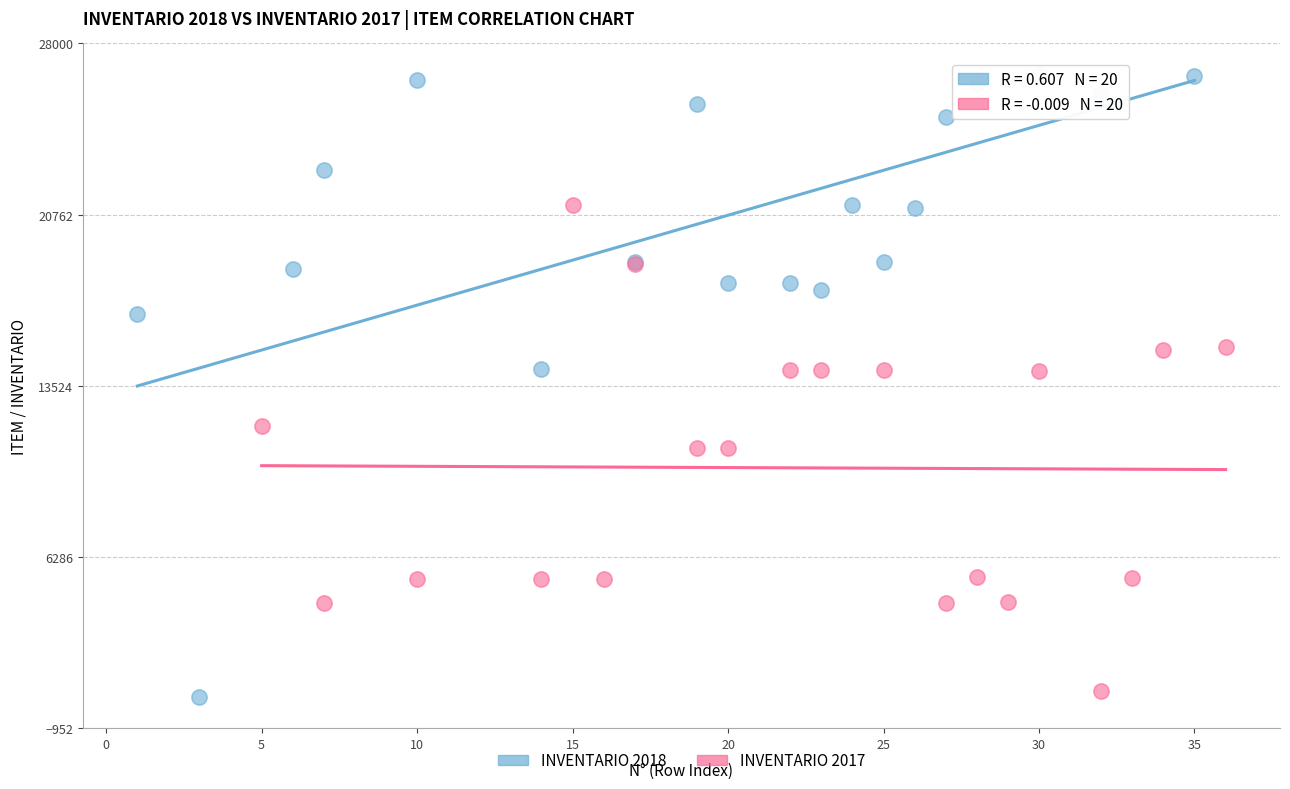

Which series has the widest spread of Y values?

INVENTARIO 2018